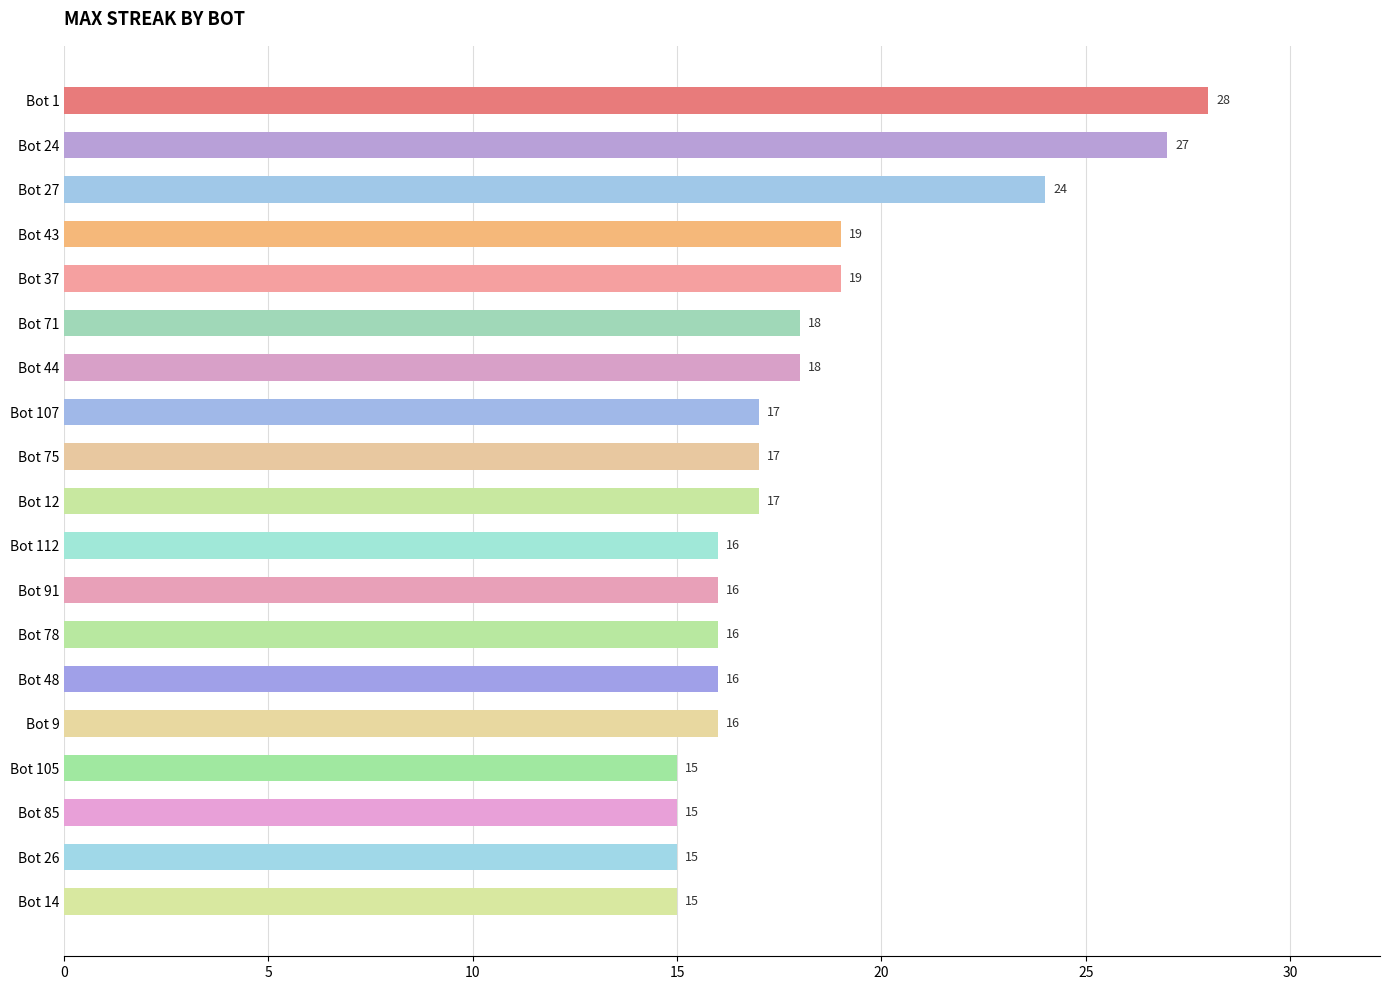

Is it true that the value at Bot 44 is 18?

True